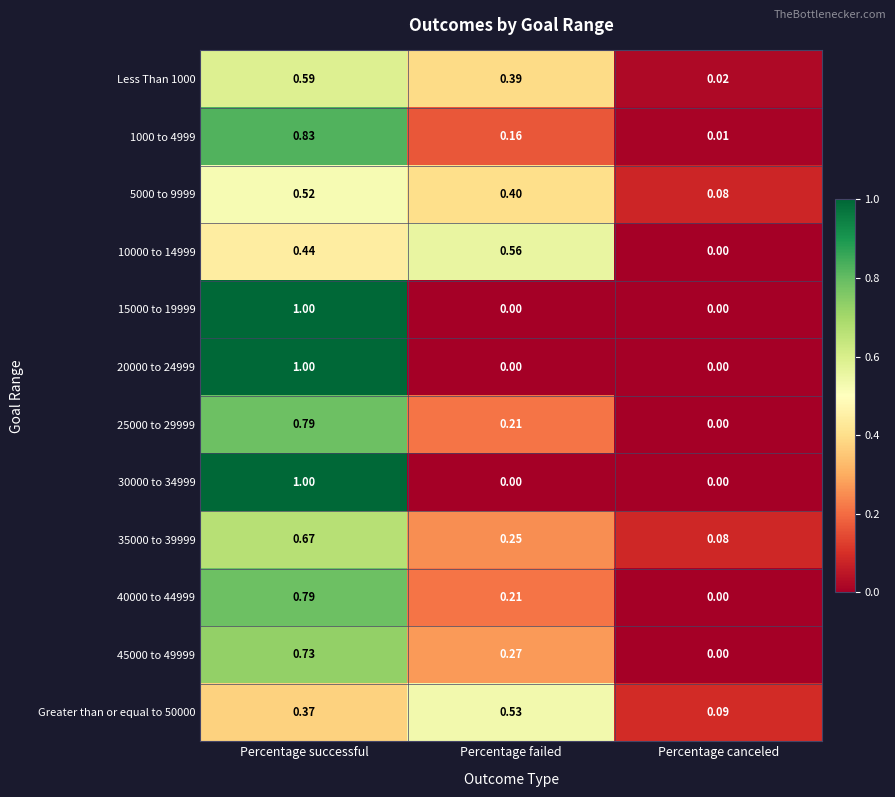

List the labels in order of 35000 to 39999 value, largest first.

Percentage successful, Percentage failed, Percentage canceled